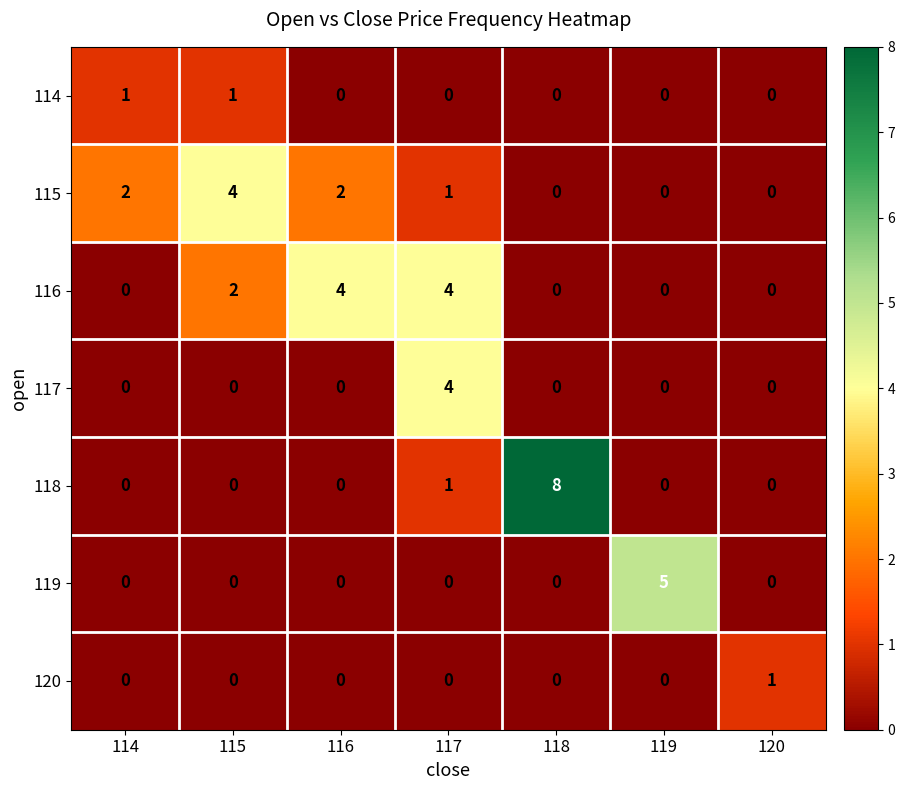

Between 115 and 117, which series saw the biggest shift?

117